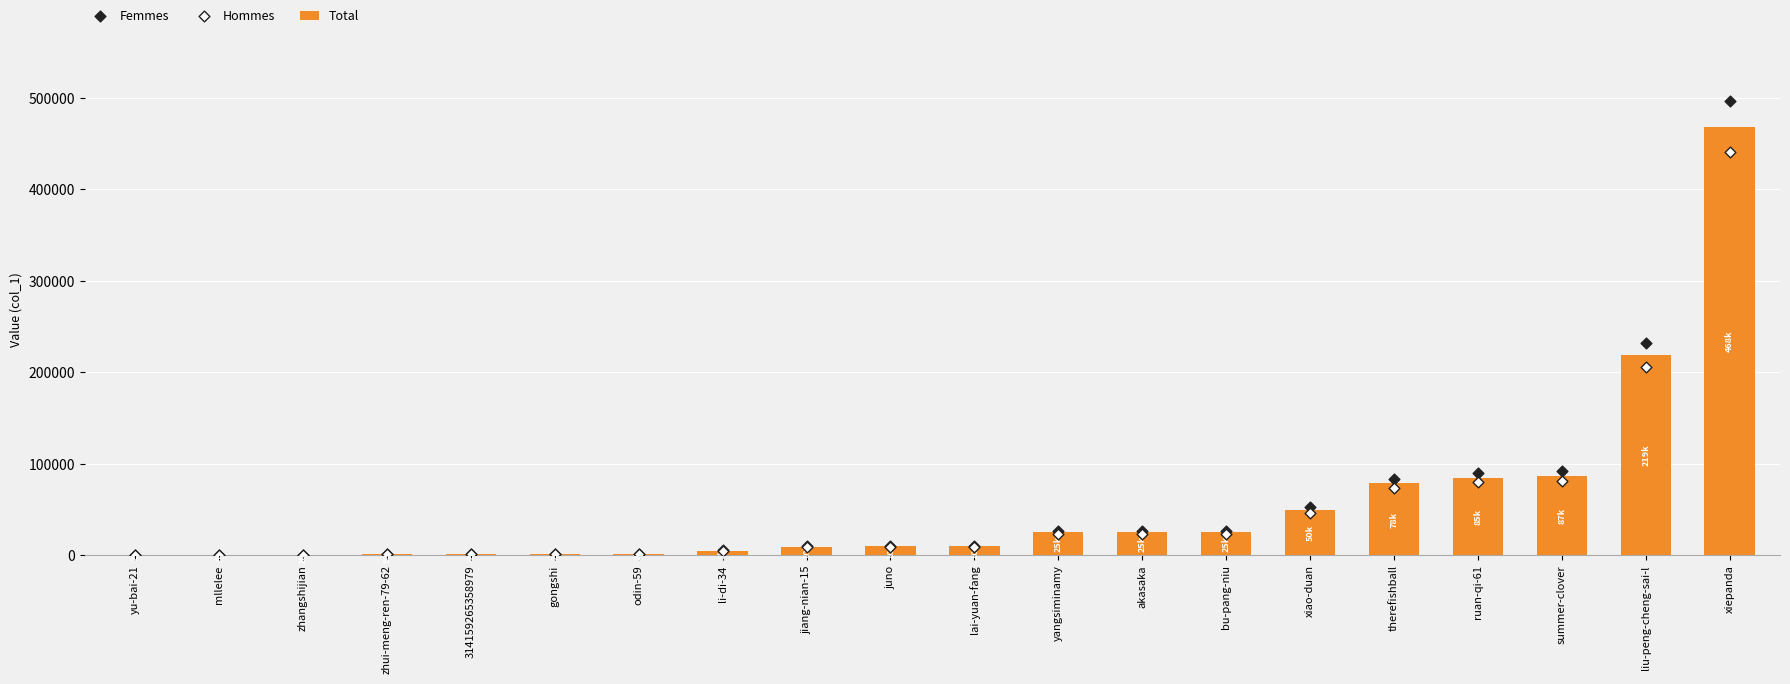

What is the total value across all series at mllelee?

132.0